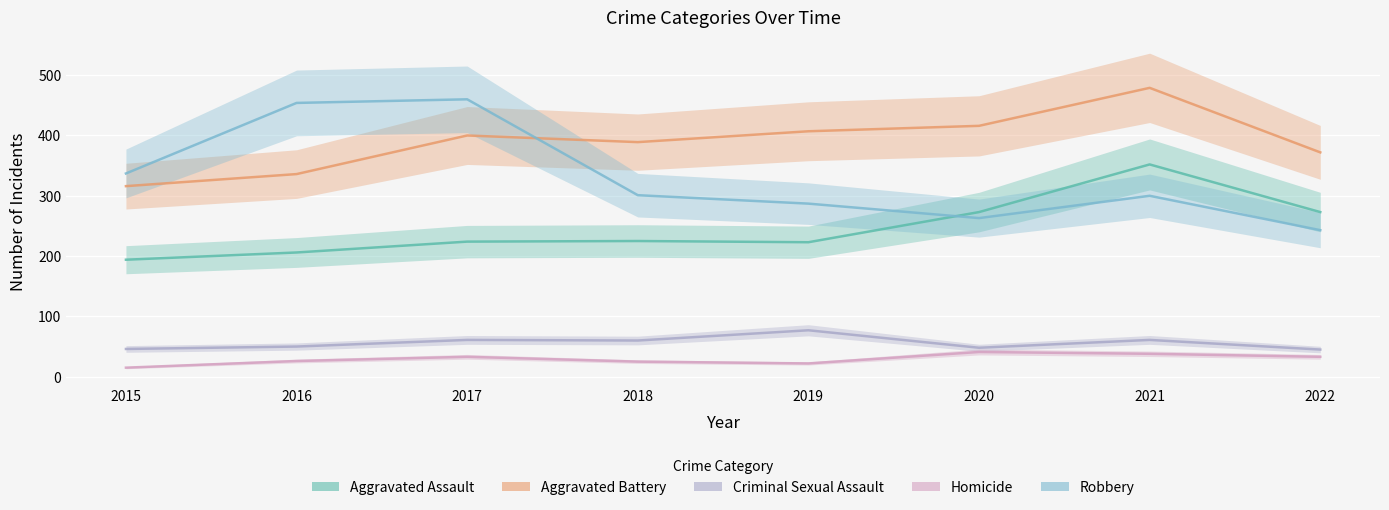

True or false: Aggravated Battery and Homicide intersect in this chart.

False